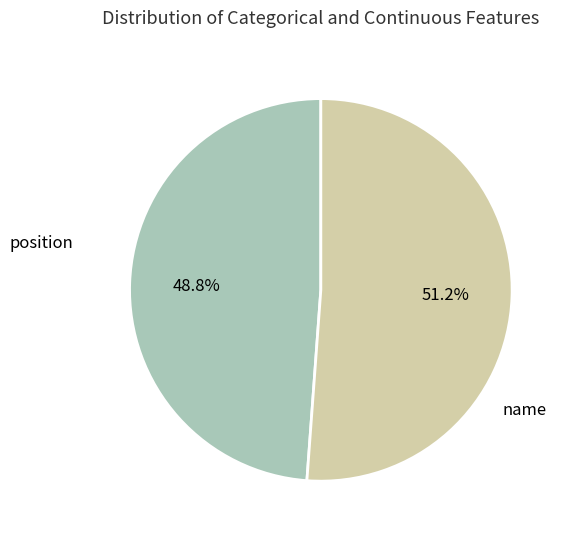

Which has a higher value, position or name?

name